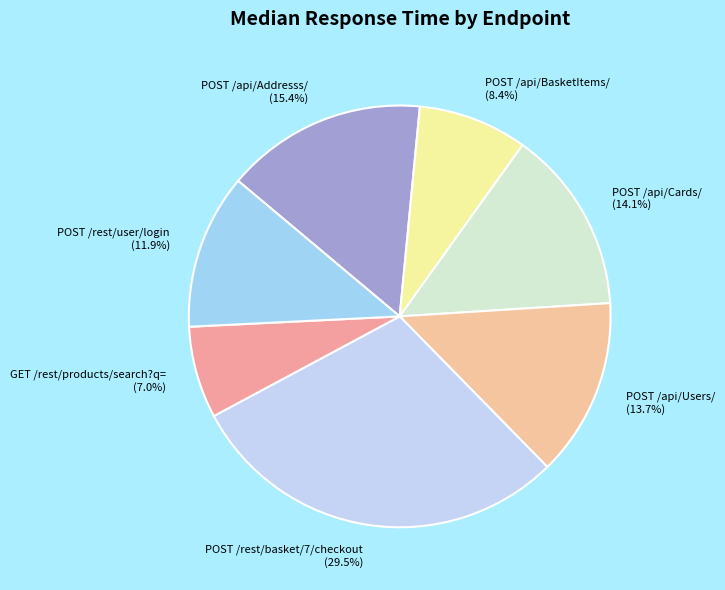

How many slices are in this pie chart?

7